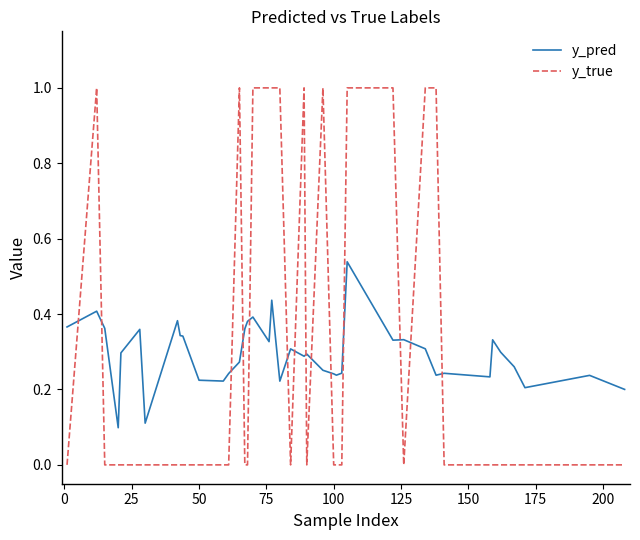

At how many categories does at least one series exceed 0?

40